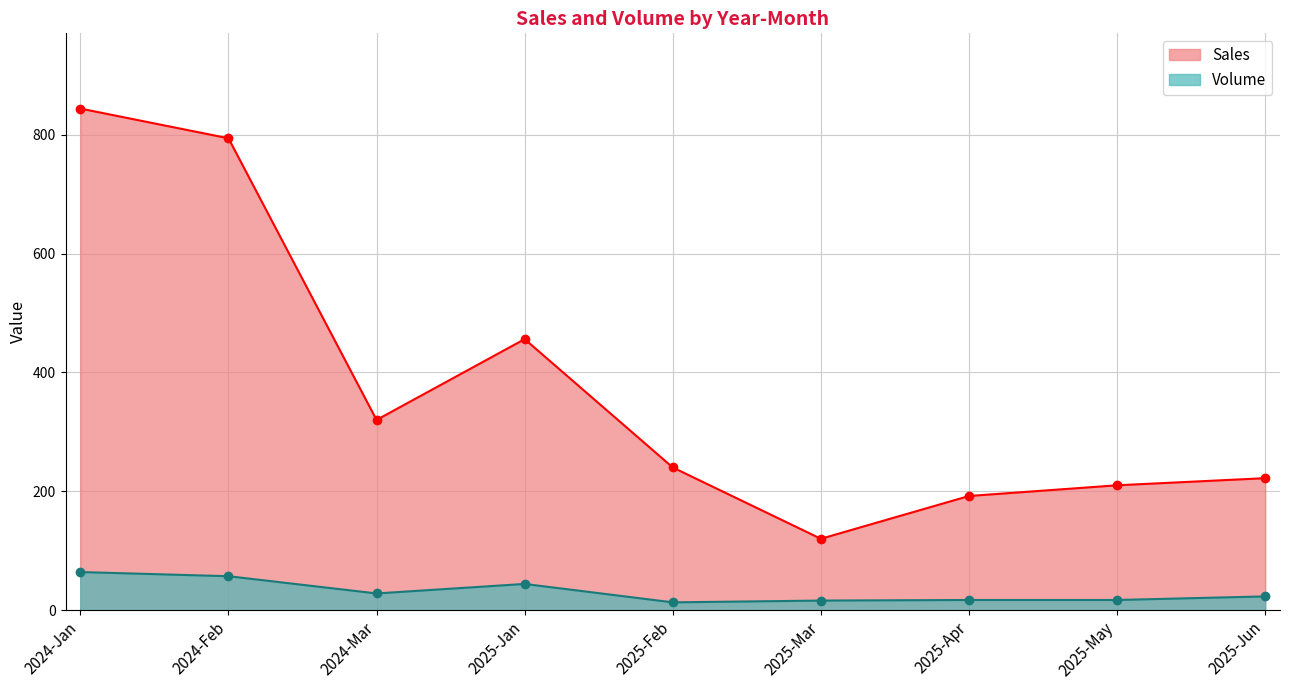

The Volume series shows 8 at 2025-Jun. True or false?

False